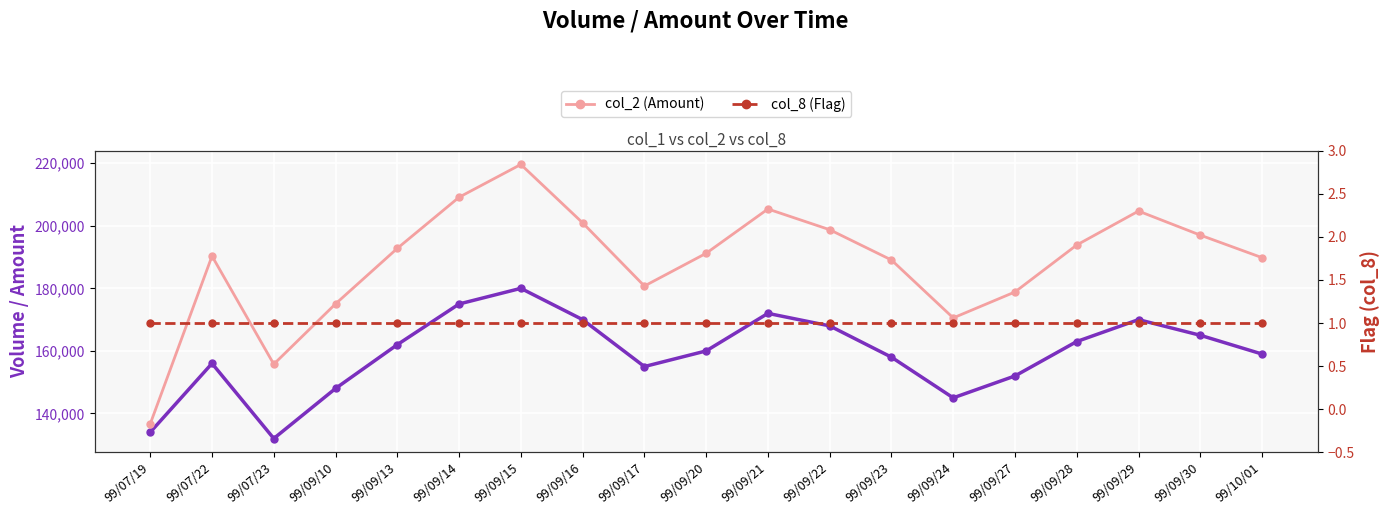

True or false: col_8 (Flag) and col_2 (Amount) intersect in this chart.

False